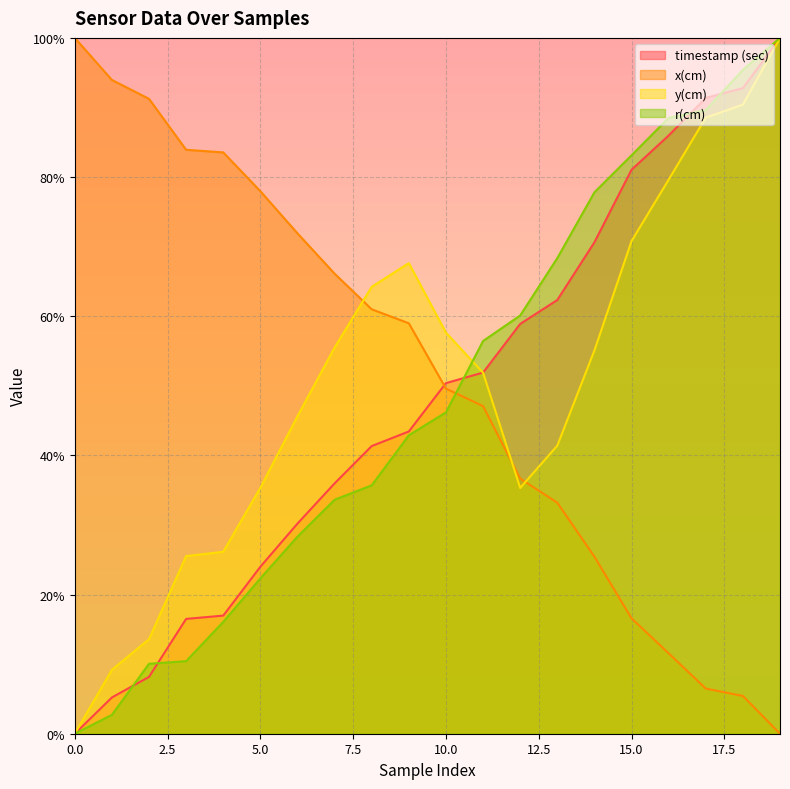

What value does the r(cm) series have at 9?

42.9